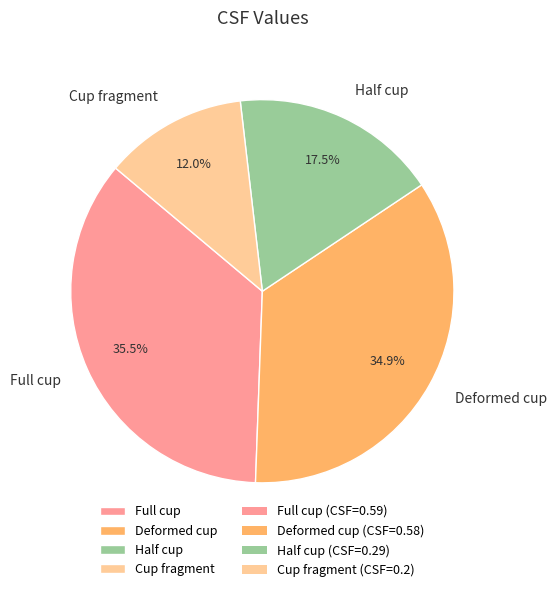

Does any single category account for the majority?

No